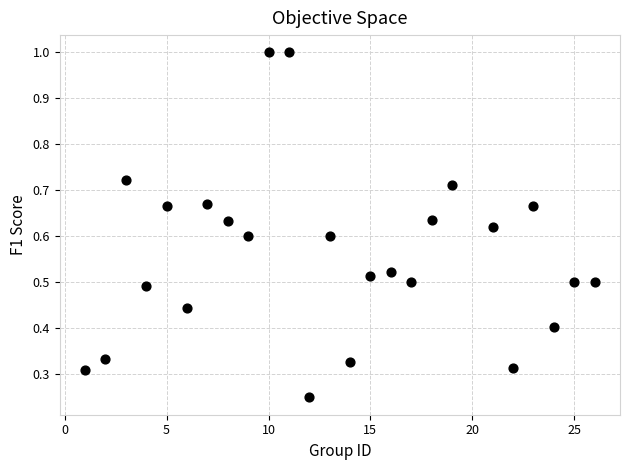

What is the range of X values (max minus min)?

25.0